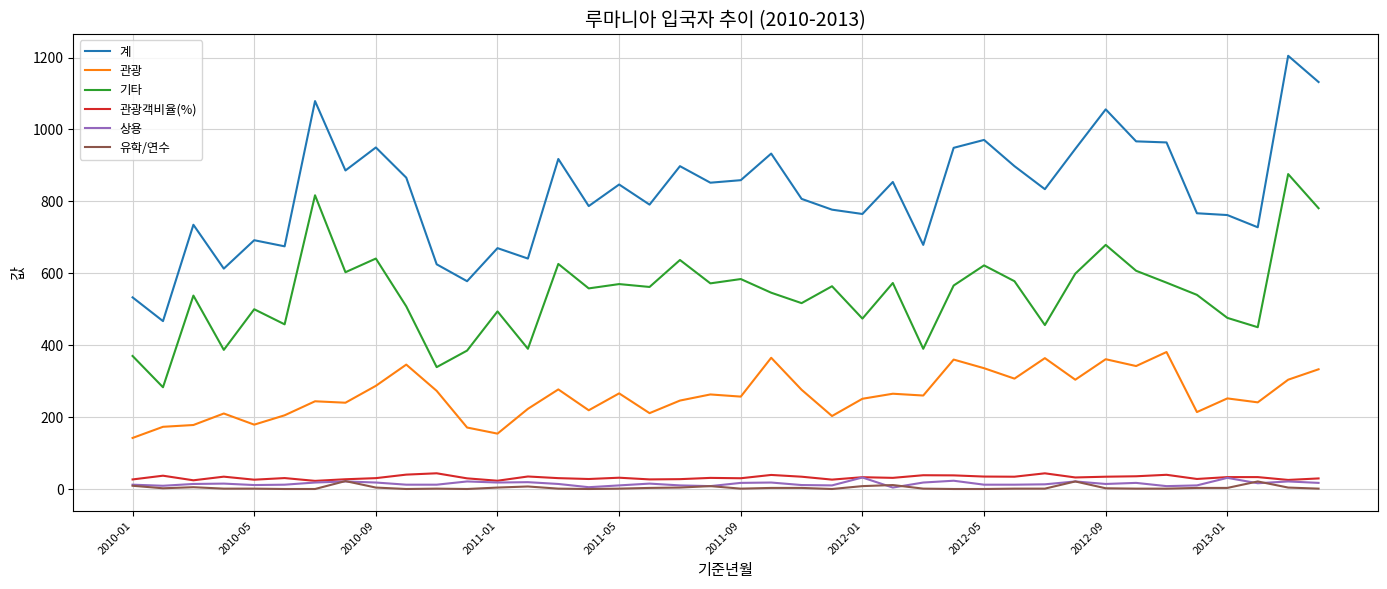

What is the sum of all 계 values?

32956.0